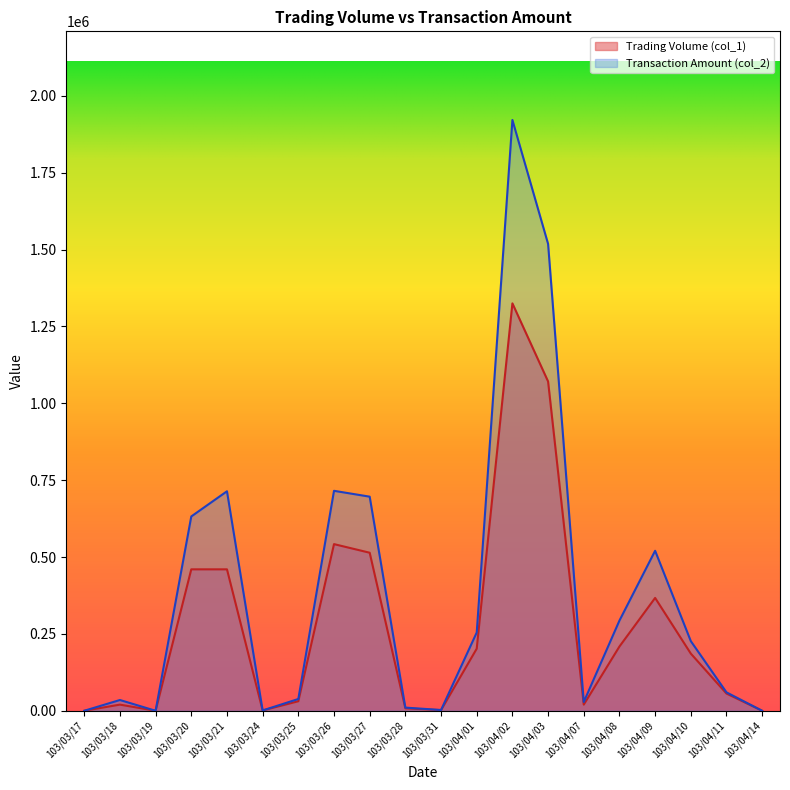

How many data points in Trading Volume (col_1) are less than 186000?

10